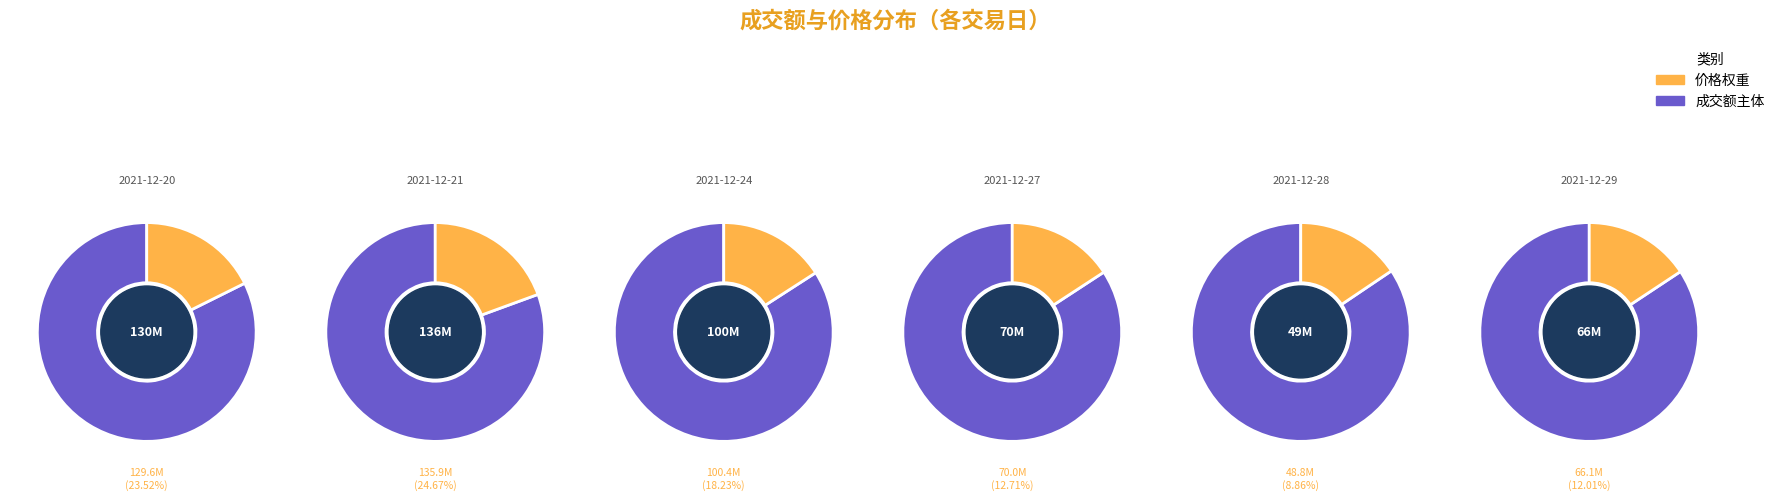

What is the smallest slice in the pie chart?

2021-12-28